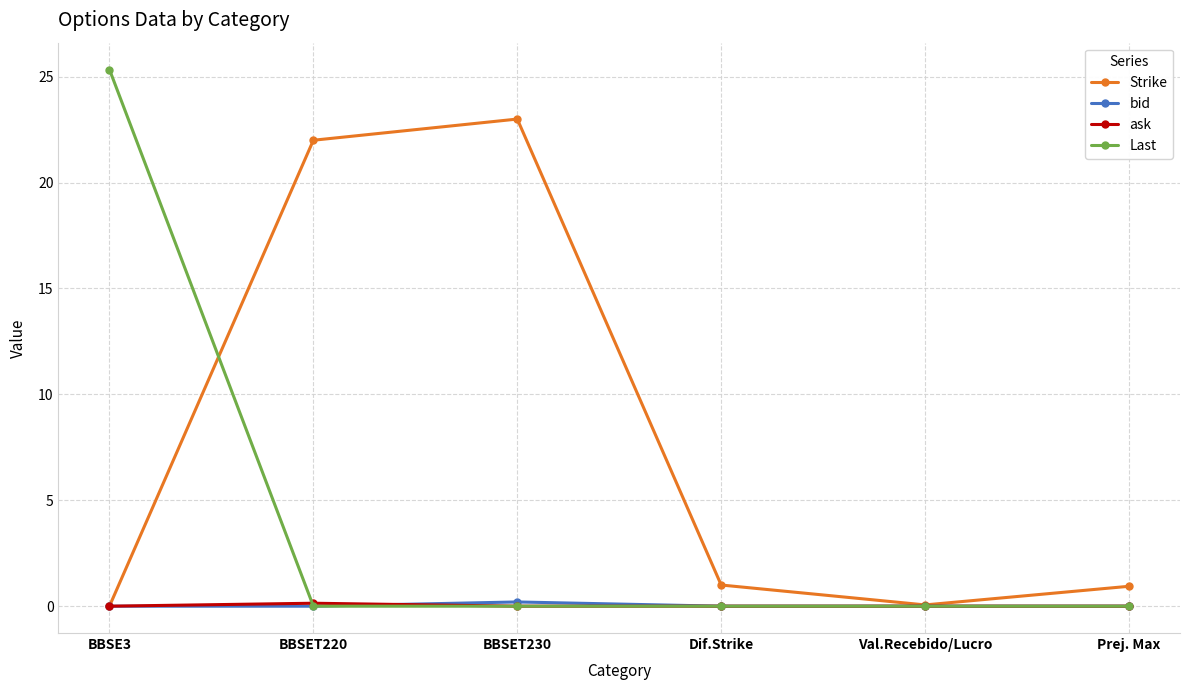

What is the difference between the maximum and minimum values in the ask series?

0.1